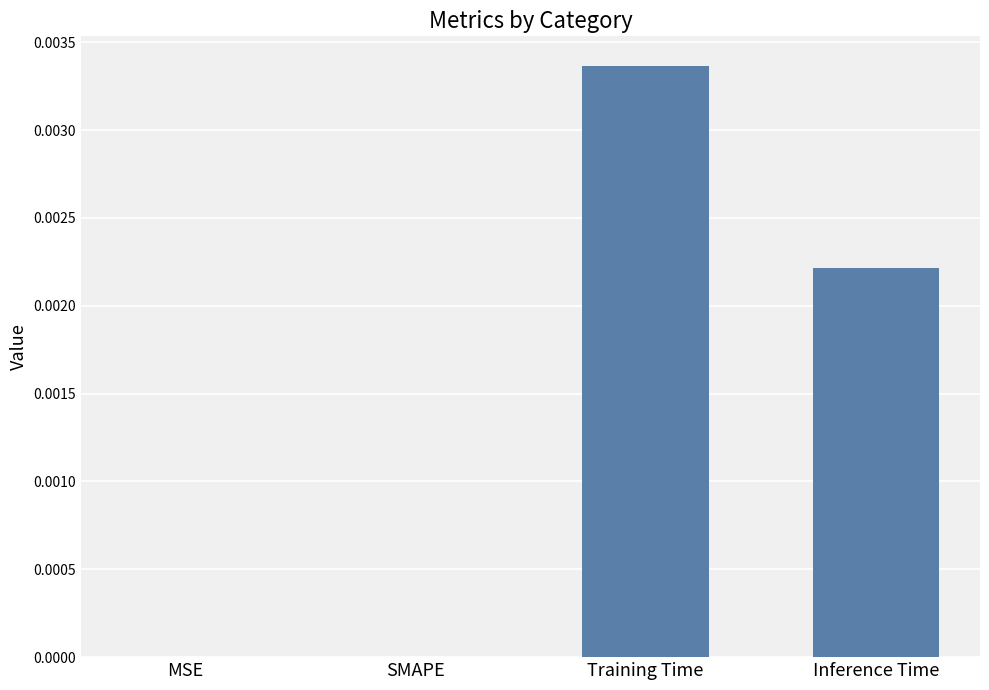

The chart shows a value of 0.0 at Inference Time. True or false?

True